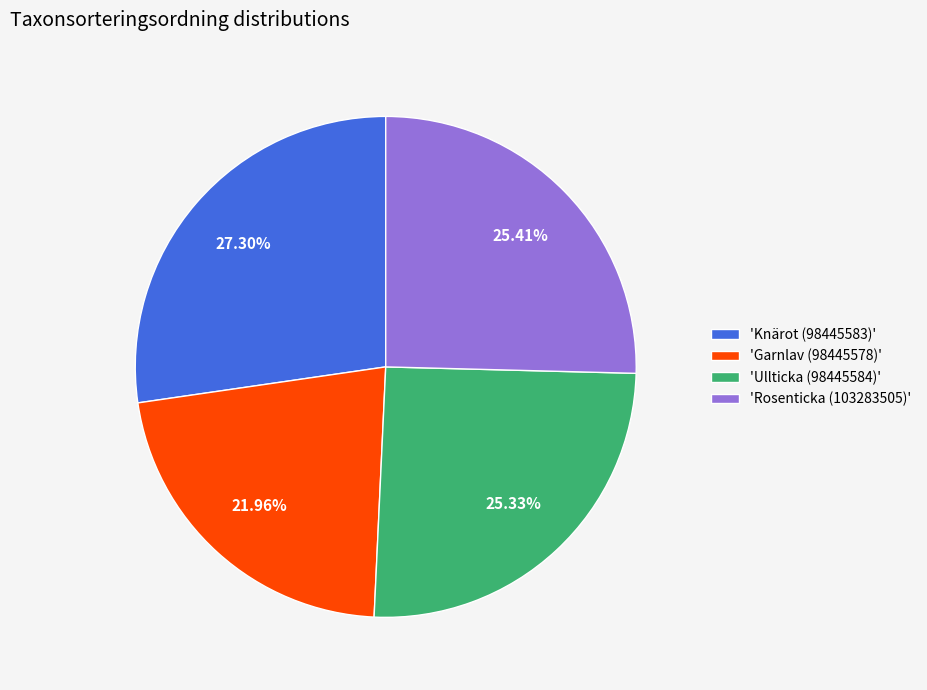

Do 'Garnlav (98445578)' and 'Knärot (98445583)' together represent more than half of the pie?

No